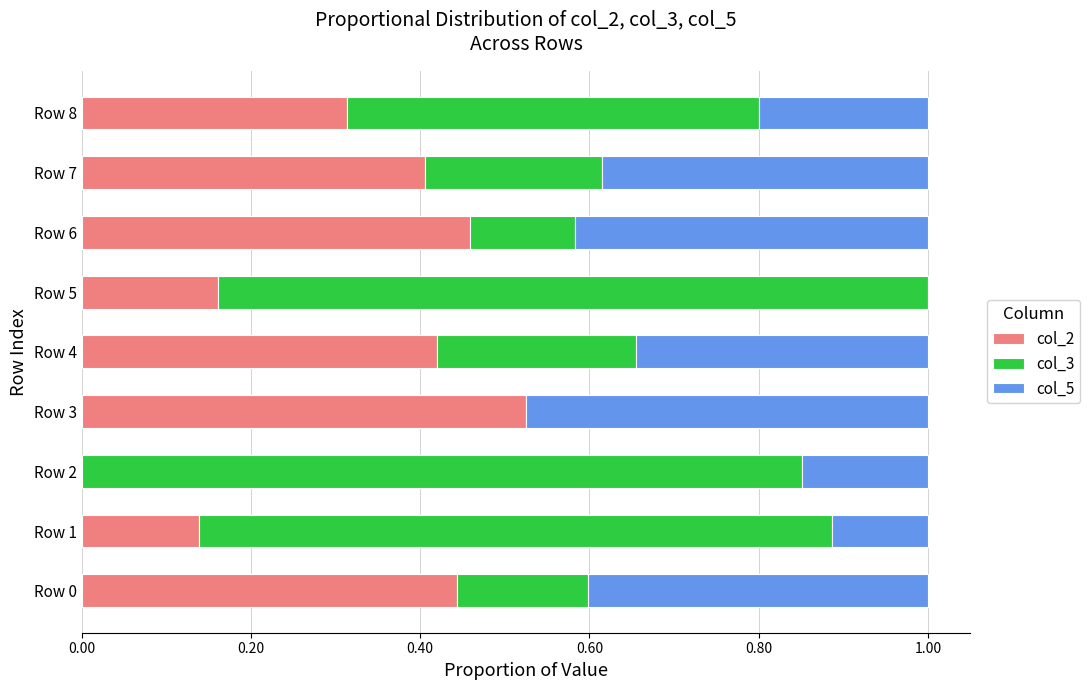

What is the total value across all series at Row 3?

1.0